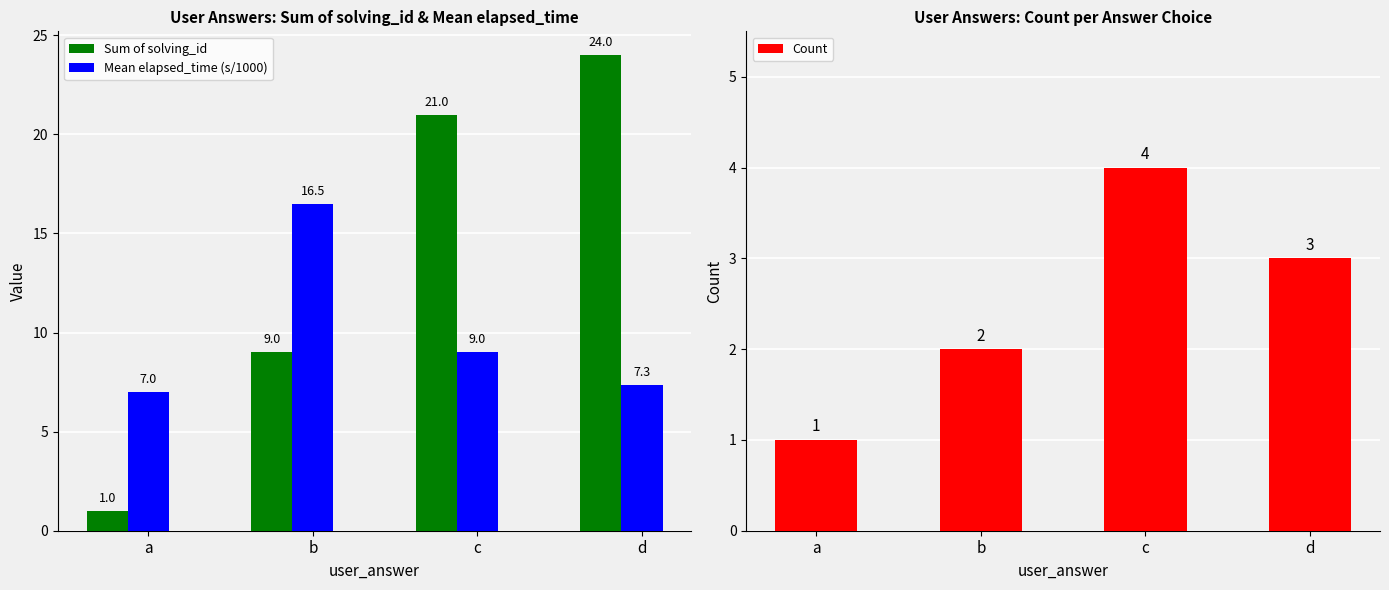

Which series changed the most between a and d?

Sum of solving_id